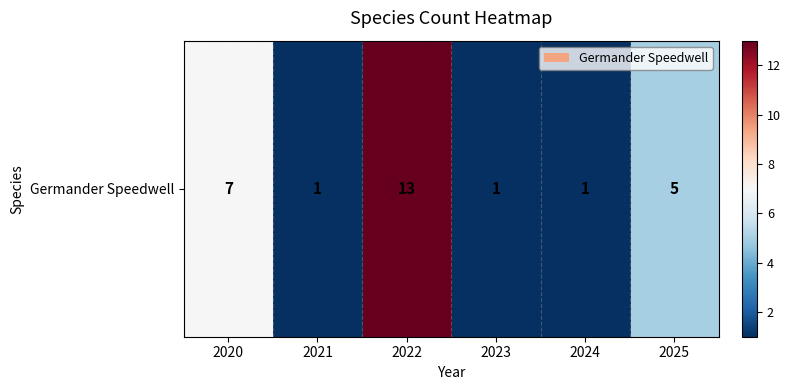

Read the value at 2024.

1